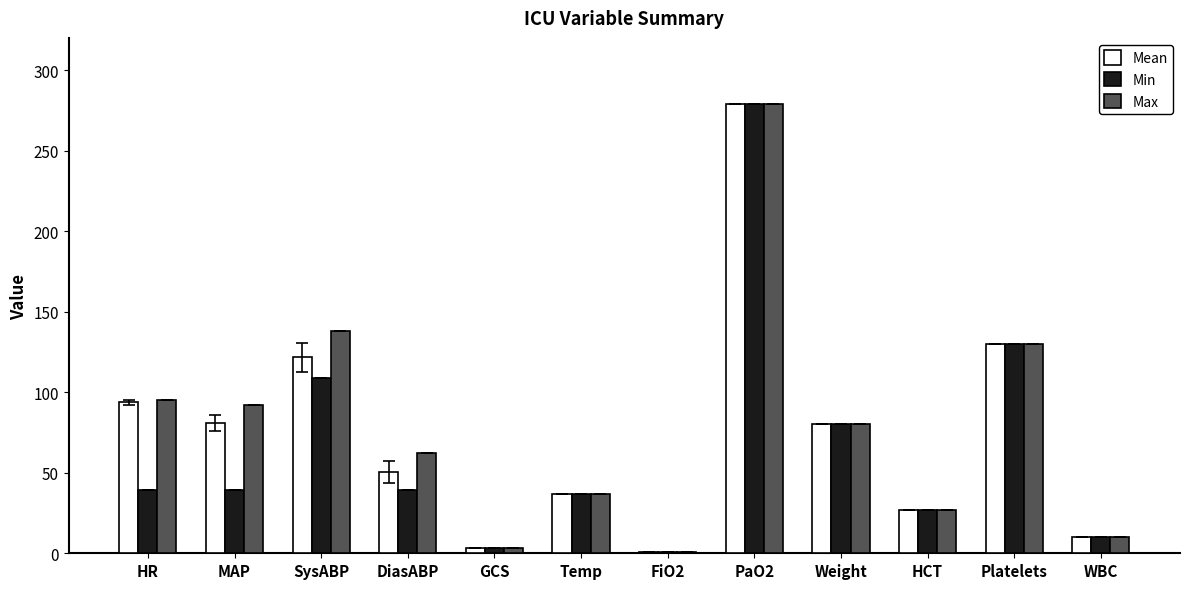

Which category has the highest value across all series?

PaO2